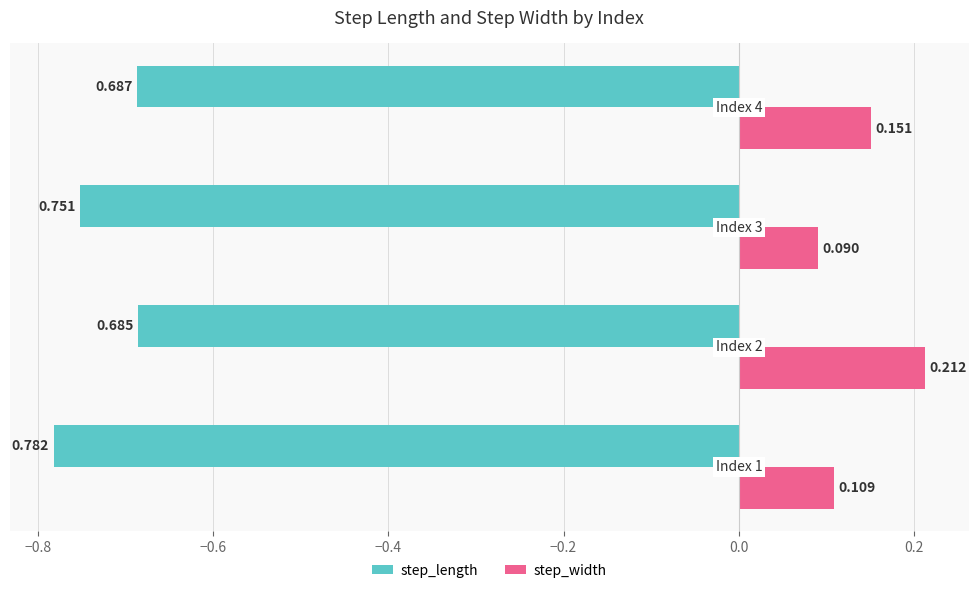

List the series in order of their peak value, lowest first.

step_length, step_width